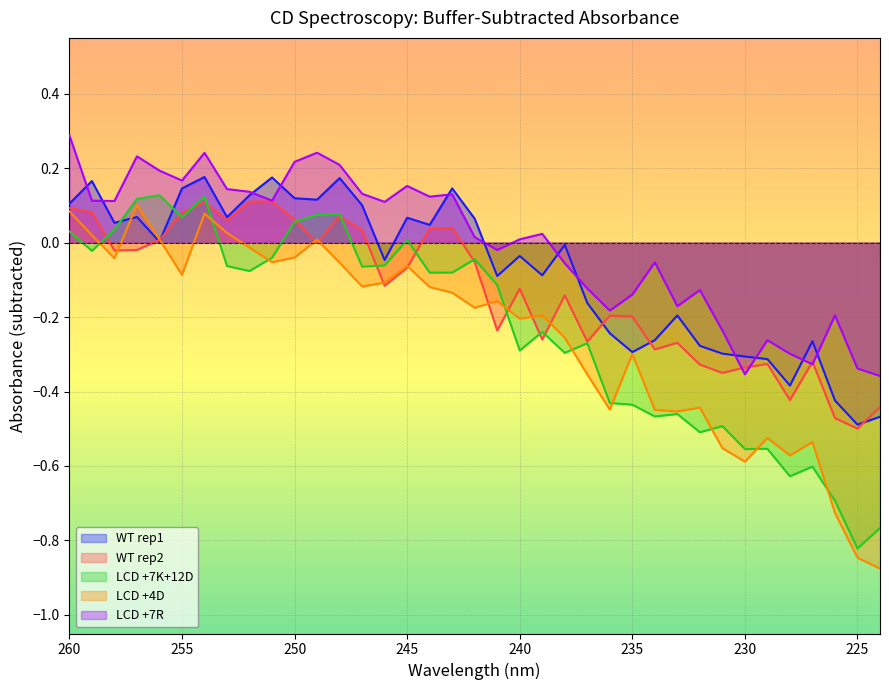

True or false: WT rep2 has a value of -0.7 at 228.

False